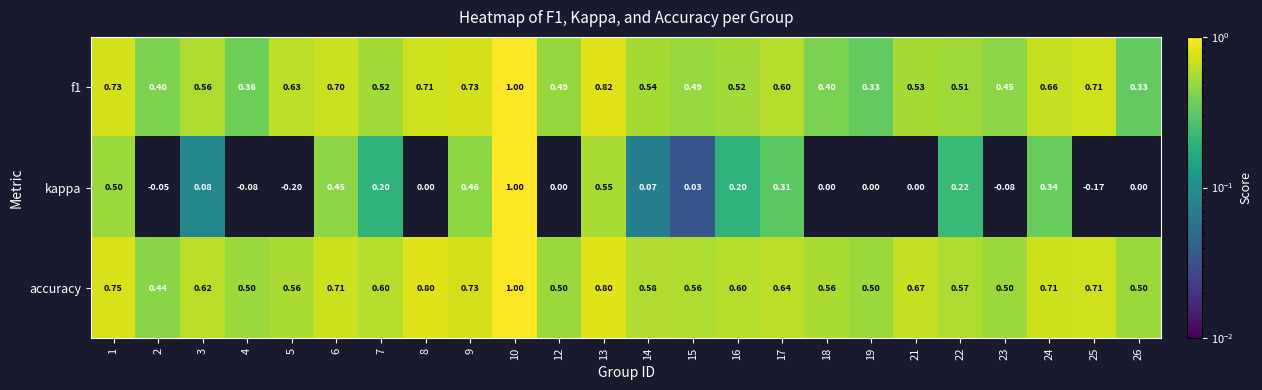

Which series has the widest spread of values?

kappa